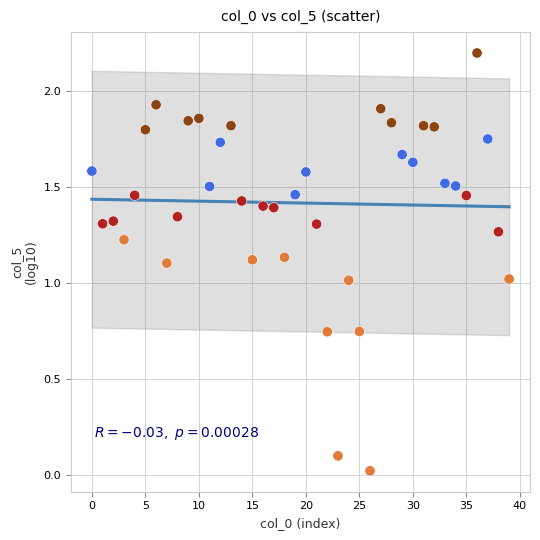

What is the range of Y values (max minus min)?

2.2